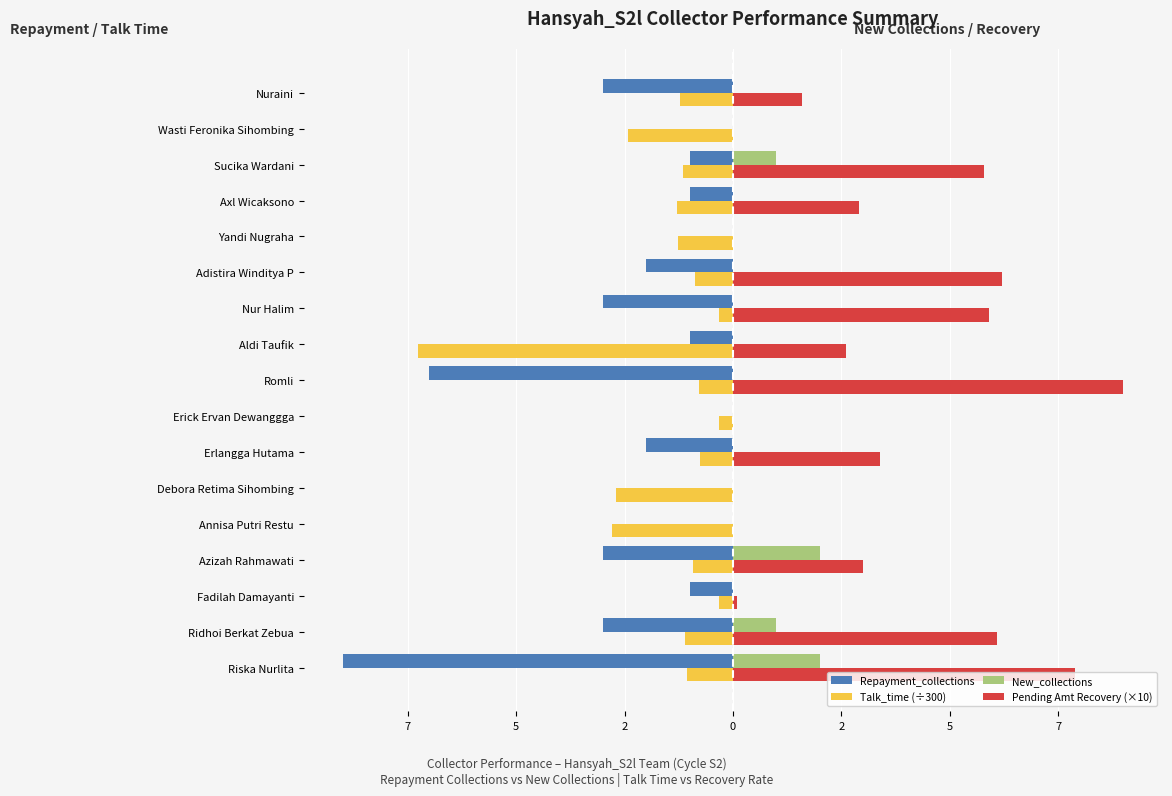

What are all the series names shown in the legend?

Repayment_collections, Talk_time (÷300), New_collections, Pending Amt Recovery (×10)